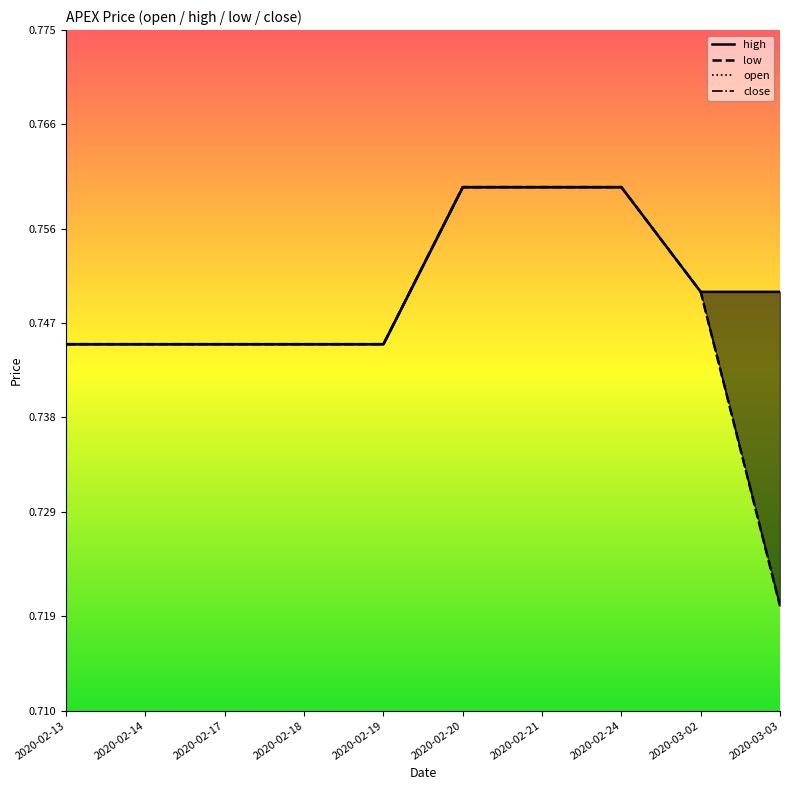

How many lines are shown in the chart?

4